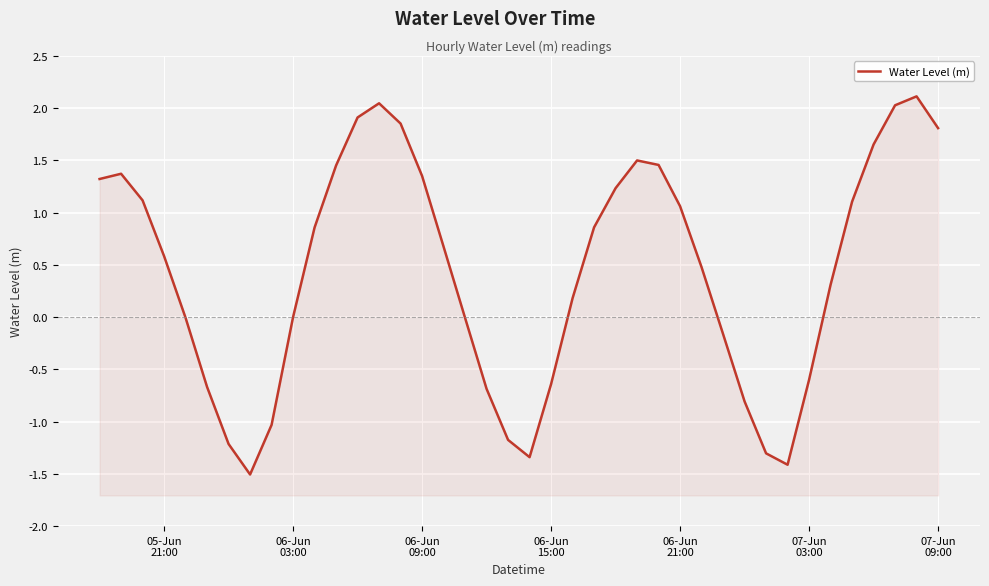

What is the sum of the values at 07-Jun
03:00 and 27?

0.4